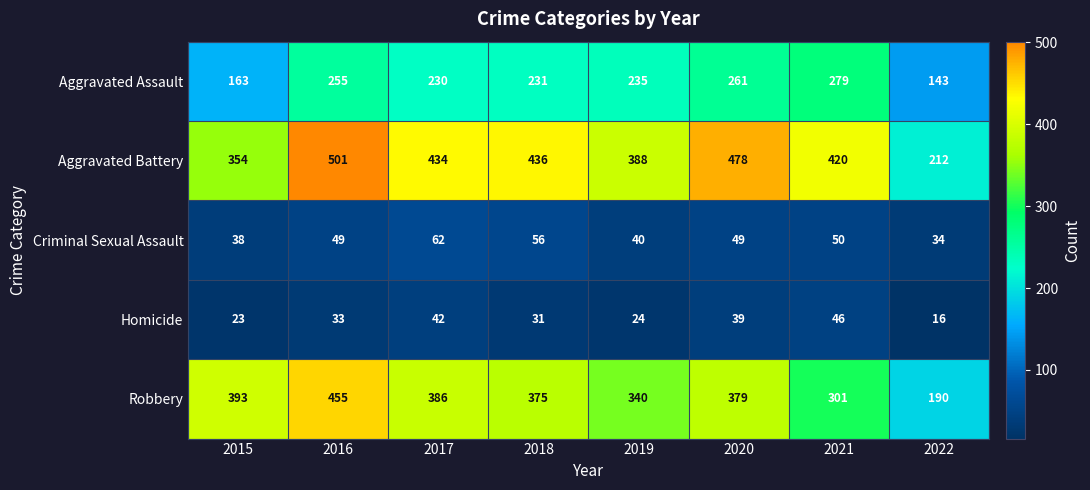

Read the Homicide value at 2017, to the nearest 5.

40